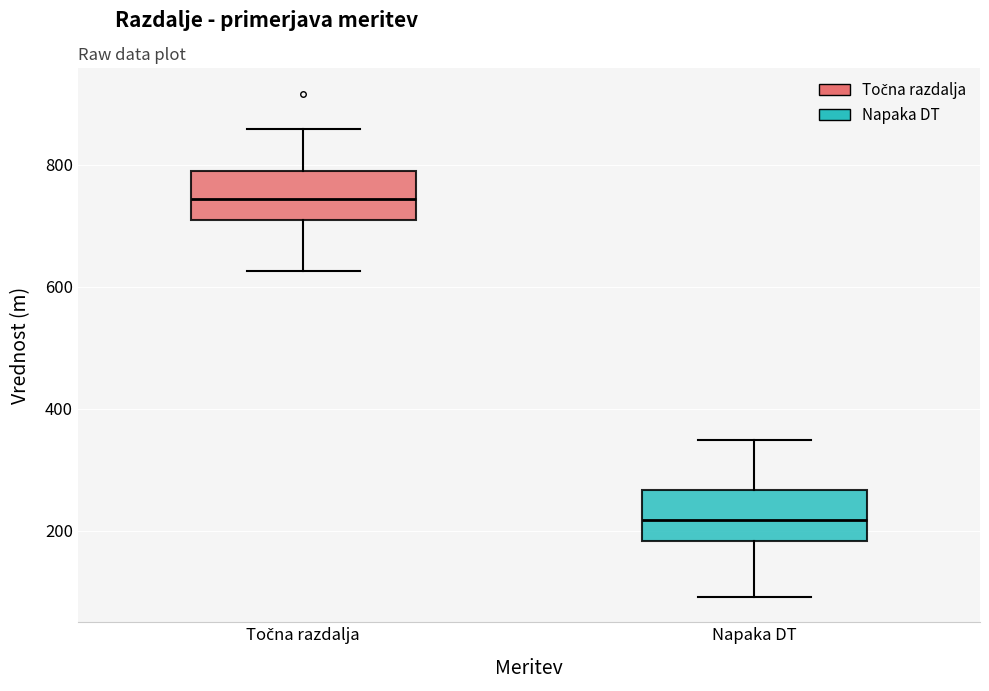

Reading left to right, transcribe this box plot: for each box, give where its median line is, the range the box spans, and where its two whiskers end, as read against the y-axis. The values are not printed on the chart, so give them approximately, as read against the axis.

Točna razdalja: median 740, box 720 to 800, whiskers 620 to 860
Napaka DT: median 220, box 180 to 260, whiskers 100 to 340